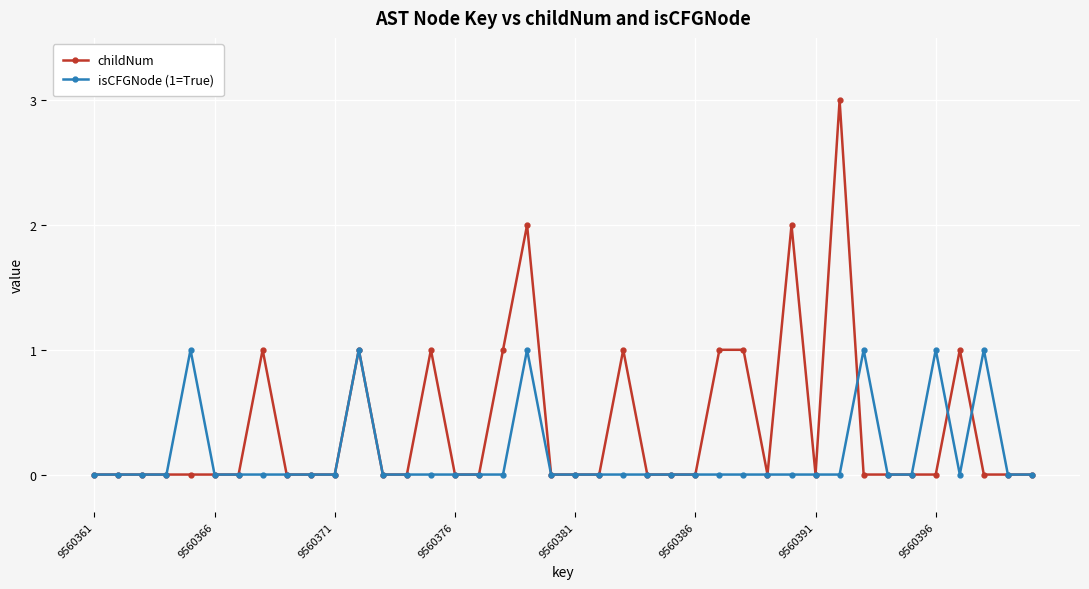

What is the difference between the maximum and second lowest values in the childNum series?

3